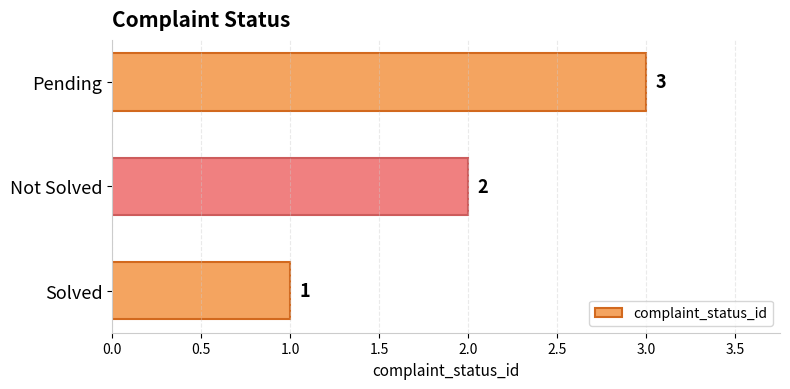

Which has a higher value, Solved or Not Solved?

Not Solved